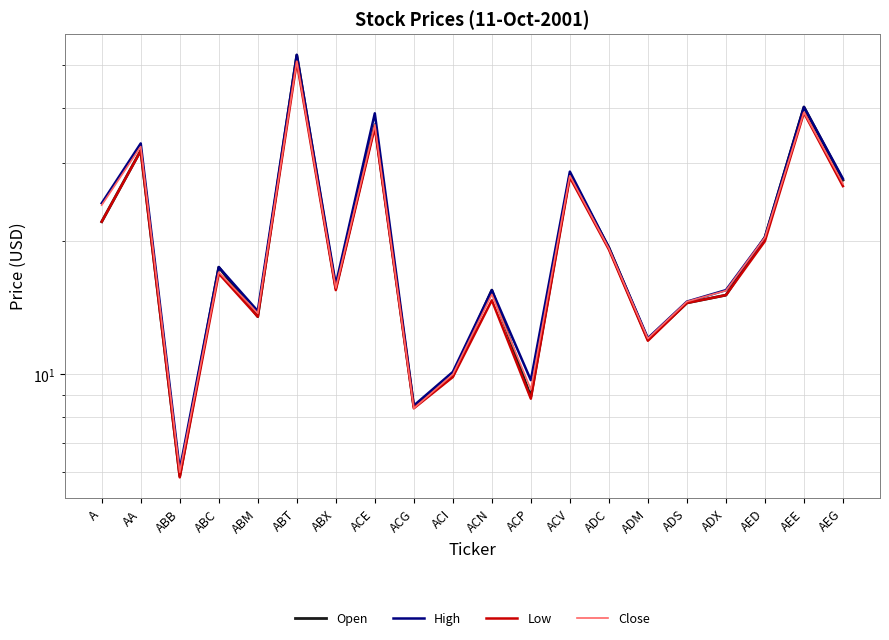

Reading right to left, extract all data points from this chart.

Open: 27.5	40.2	20.4	15.1	14.5	12.0	19.3	28.3	8.9	15.5	9.9	8.4	36.6	15.7	52.6	13.5	17.5	5.9	32.0	22.1
High: 27.7	40.2	20.4	15.5	14.6	12.1	19.3	28.7	9.7	15.5	10.1	8.5	38.9	16.0	52.8	13.9	17.5	6.1	33.3	24.4
Low: 26.6	39.0	20.0	15.1	14.5	11.9	19.1	27.9	8.8	14.7	9.9	8.4	36.1	15.5	50.8	13.5	16.9	5.8	32.0	22.1
Close: 27.0	39.1	20.4	15.5	14.6	12.1	19.2	28.1	9.2	15.2	10.0	8.4	36.6	15.7	51.0	13.7	17.0	6.0	32.7	24.1